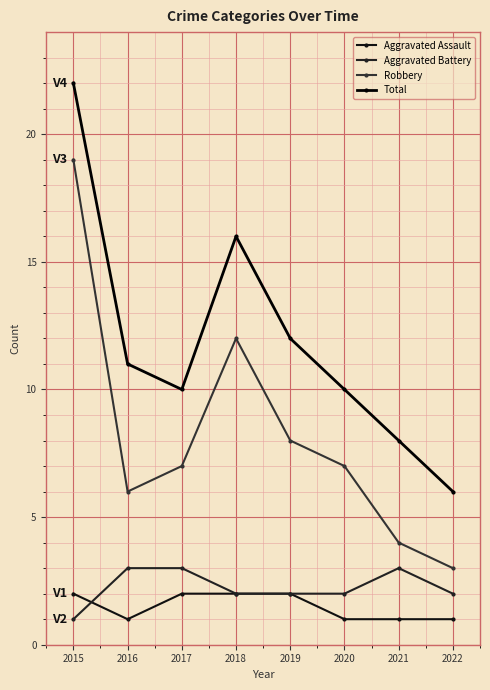

Which category has the lowest value in the Aggravated Battery series?

2015